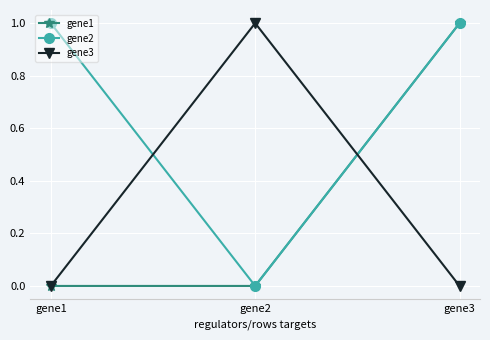

Does the chart have visible grid lines?

Yes